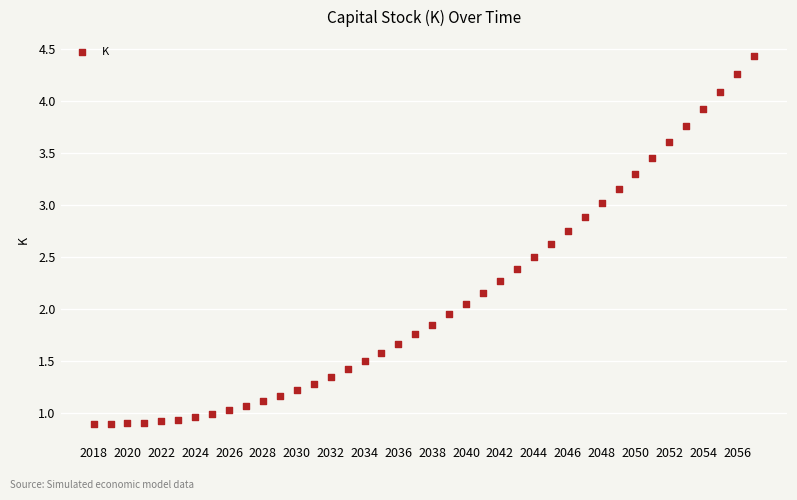

What is the range of Y values (max minus min)?

3.5